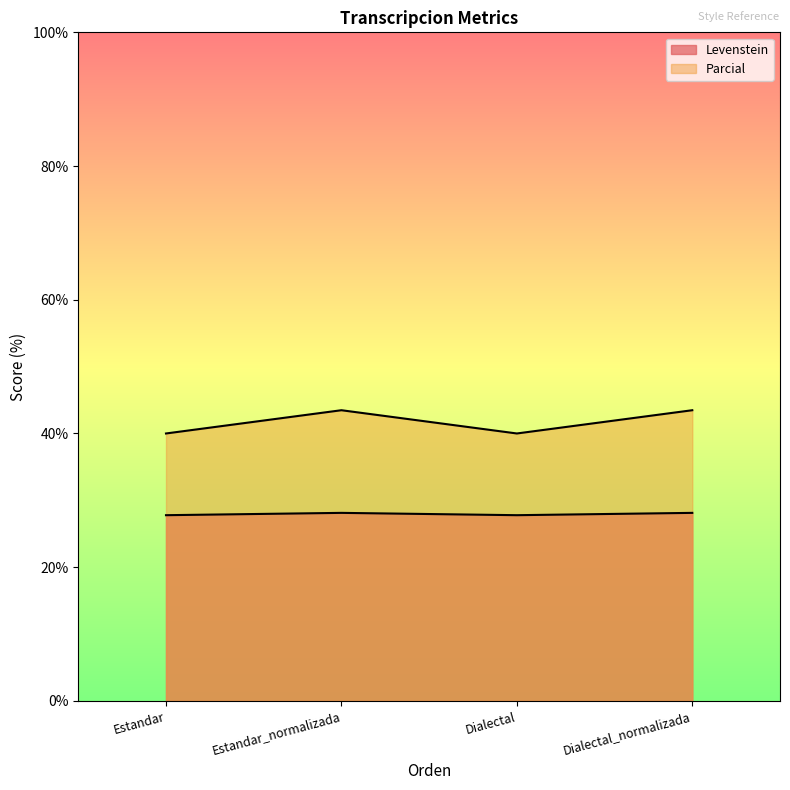

What is the sum of all Levenstein values?

111.8